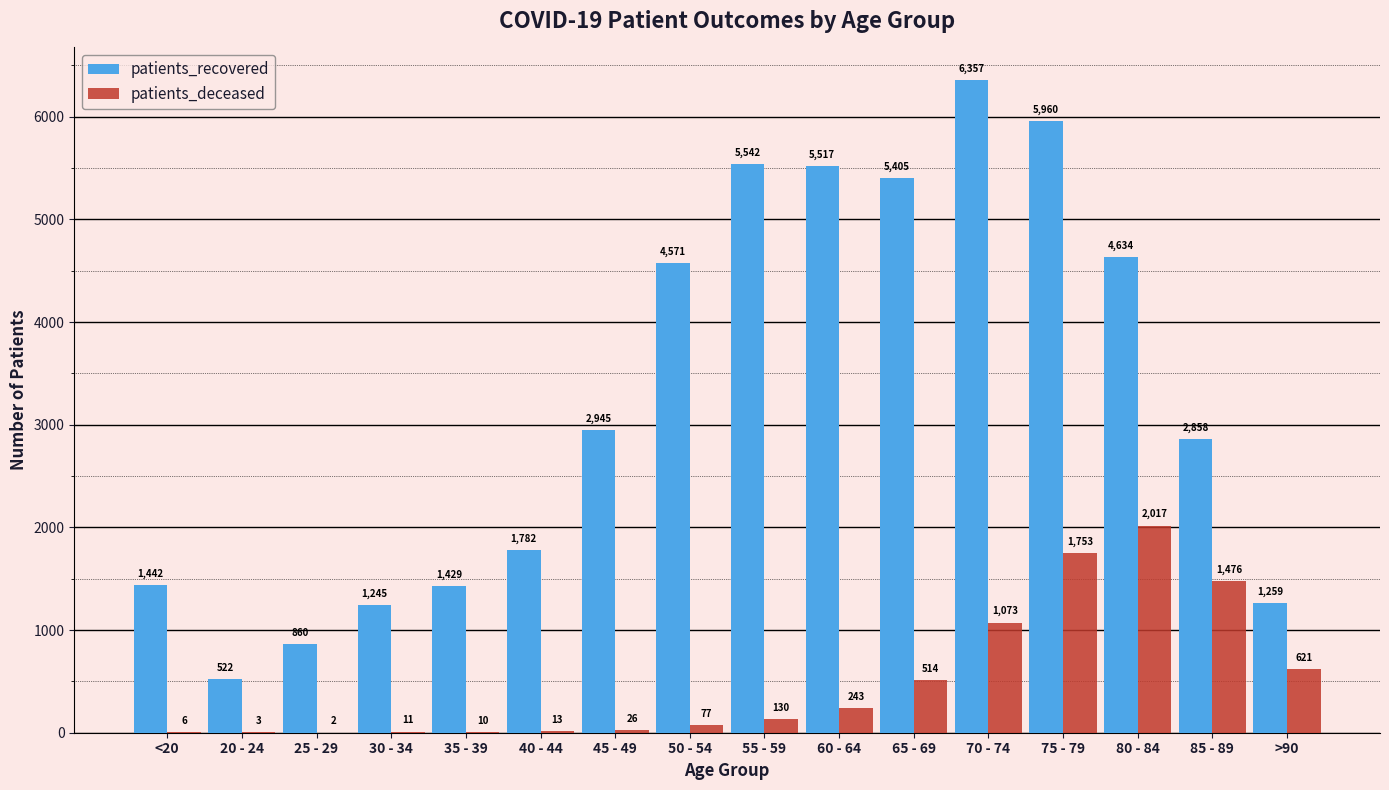

Which series changed the most between 70 - 74 and 75 - 79?

patients_deceased